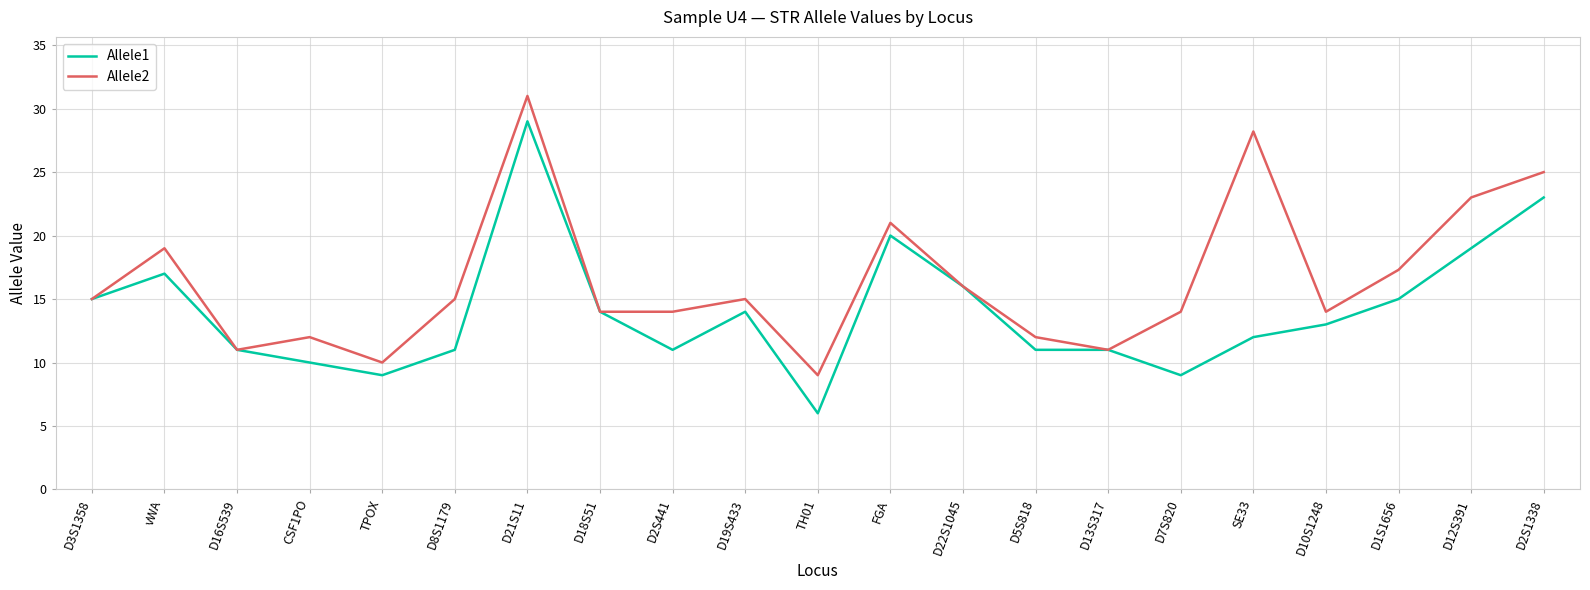

True or false: Allele1 has a value of 19.6 at SE33.

False